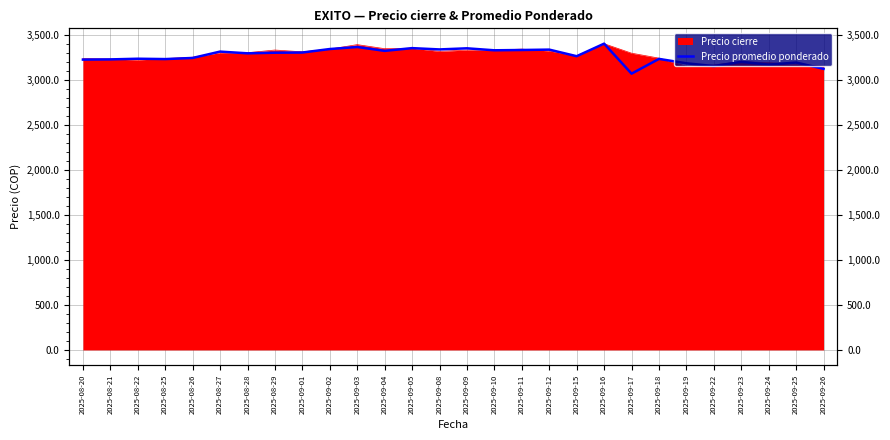

What is the sum of all values?

91387.4